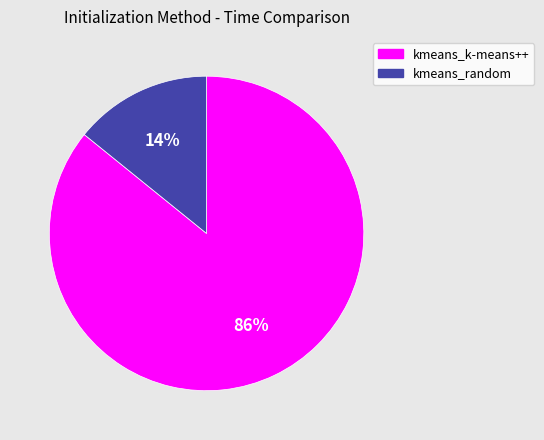

True or false: kmeans_random accounts for 8% of the total.

False